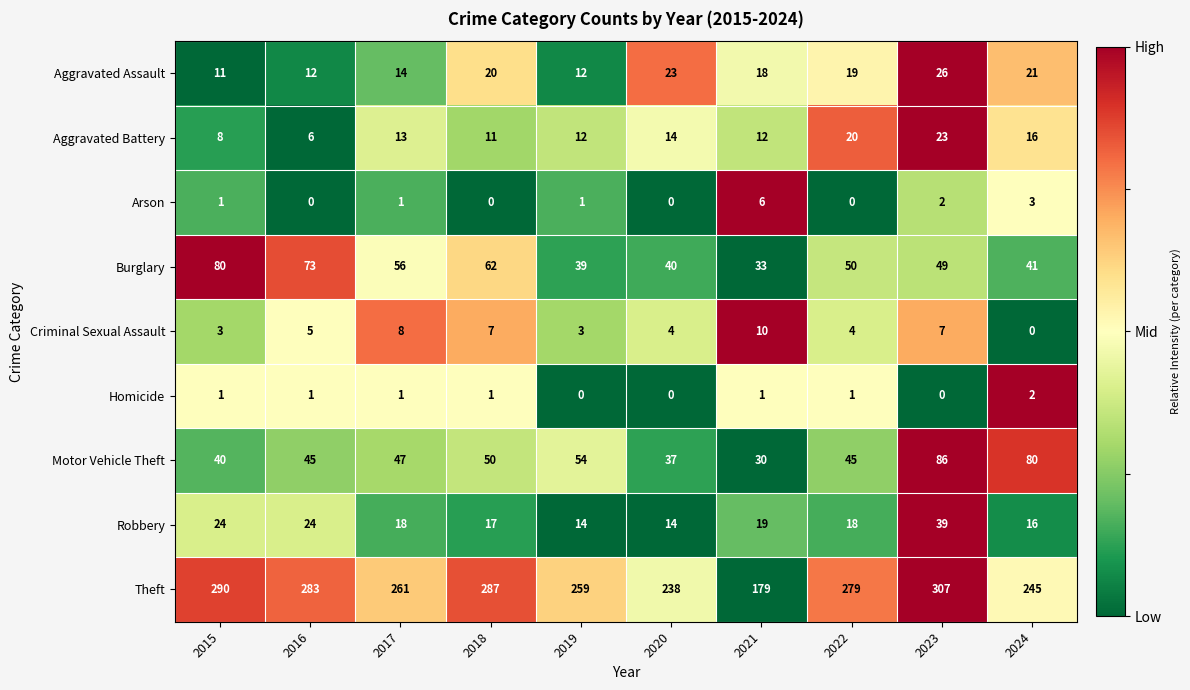

Between 2019 and 2021, which series saw the biggest shift?

Theft